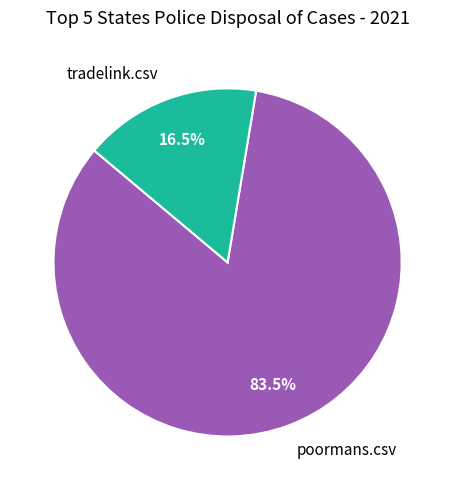

What is the smallest slice in the pie chart?

tradelink.csv